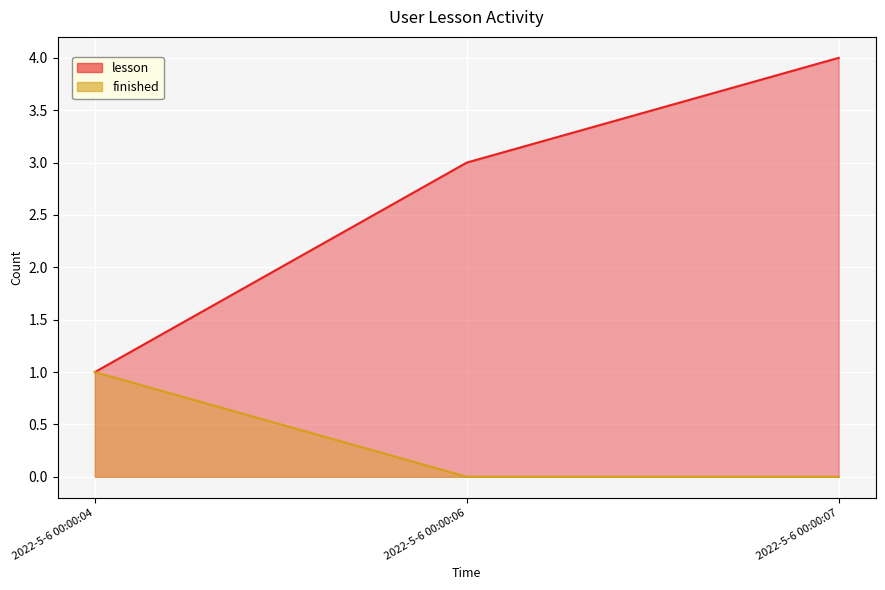

Reading left to right, list all the values displayed in this chart.

lesson: 1	3	4
finished: 1	0	0